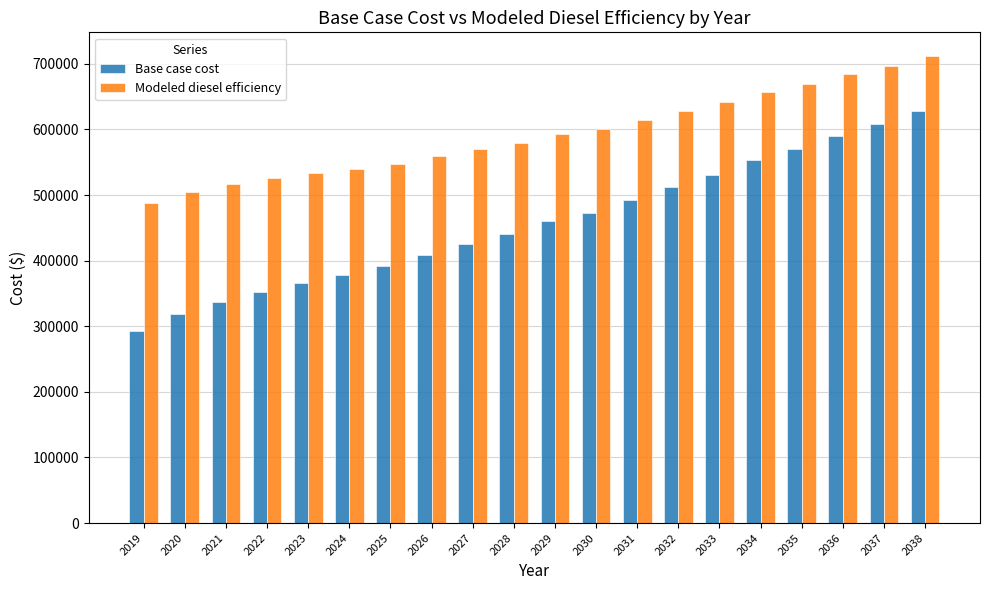

Is the value of Base case cost at 2035 greater than the value of Modeled diesel efficiency at 2029?

No